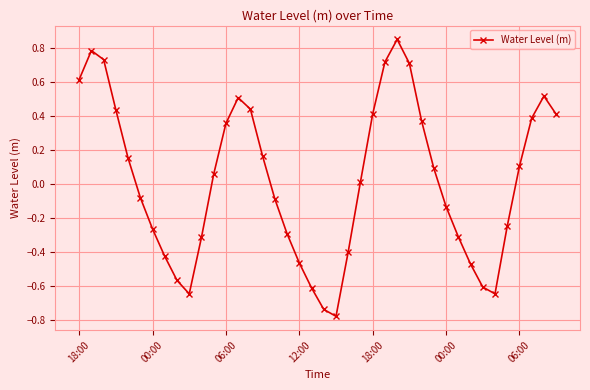

True or false: there are more than 2 points higher than both neighbors.

True